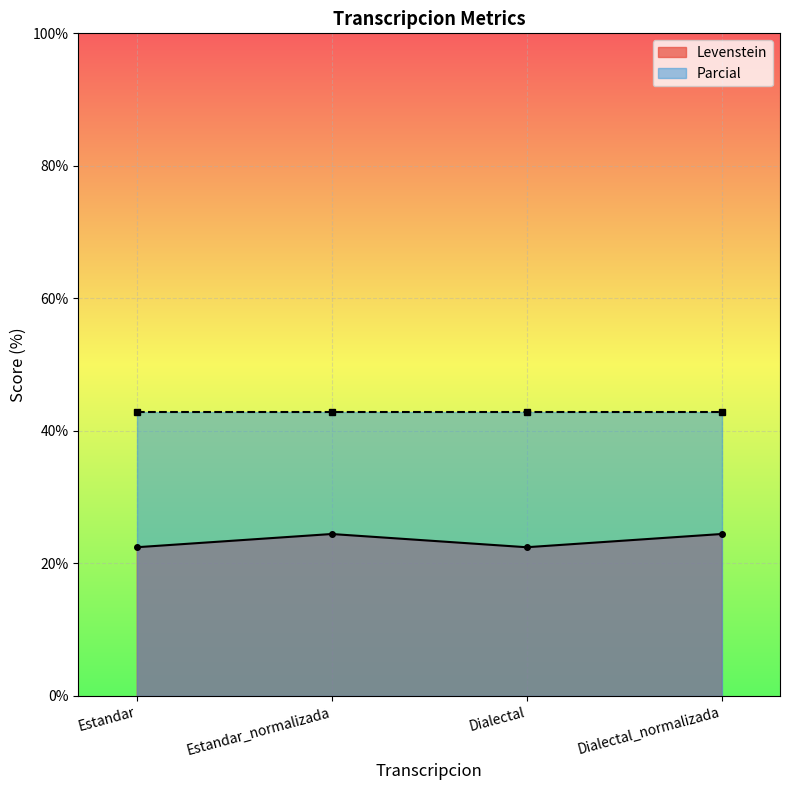

How many interior local peaks (higher than both neighbors) does the data have?

1